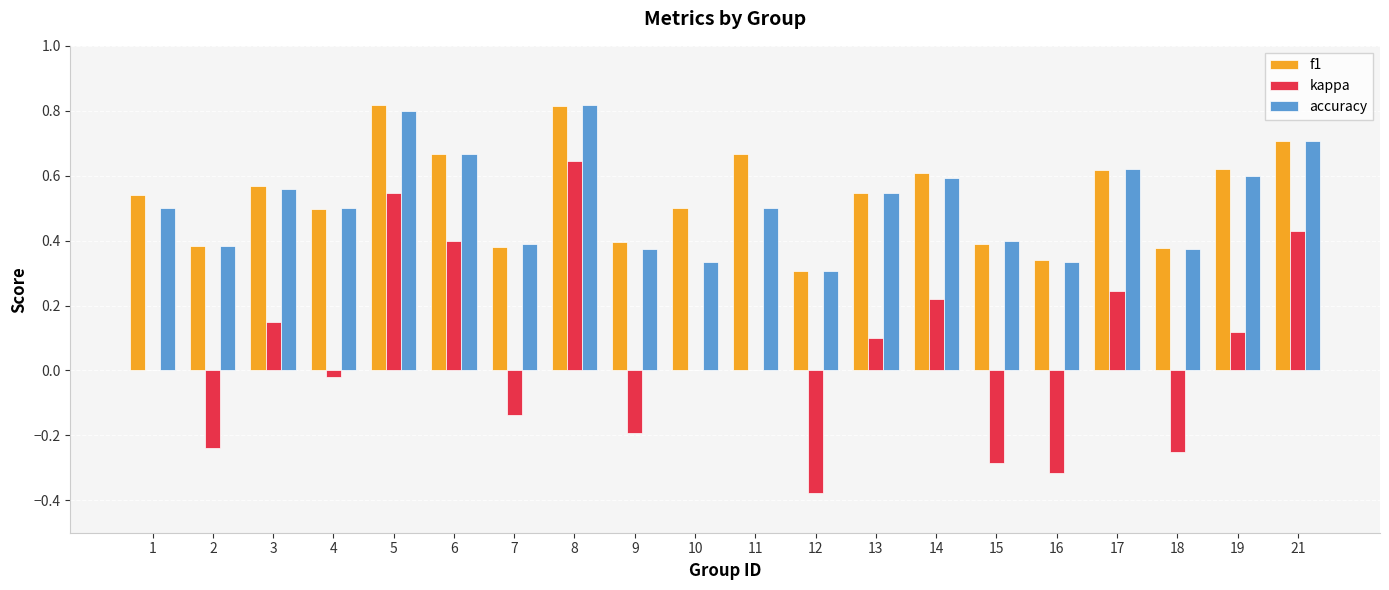

What is the sum of all kappa values?

1.0